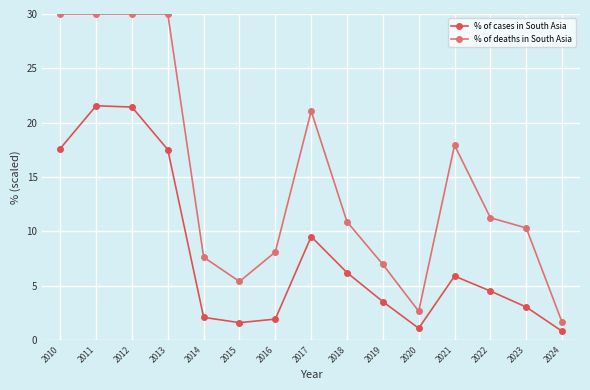

At 2019, list the series in order from largest to smallest.

% of deaths in South Asia, % of cases in South Asia